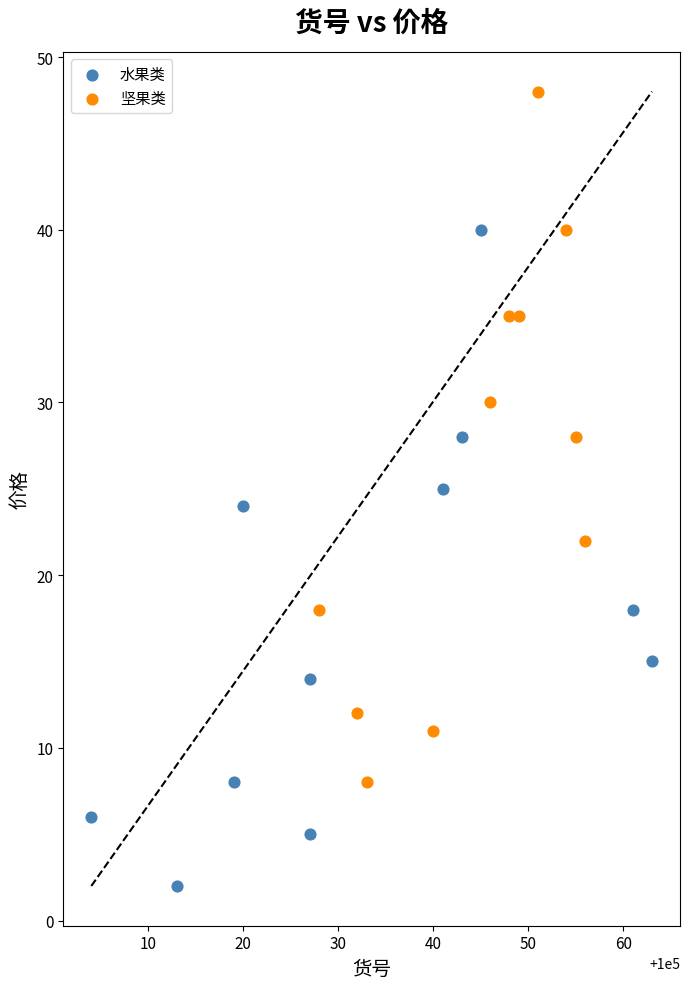

Which series reaches the minimum Y coordinate?

水果类